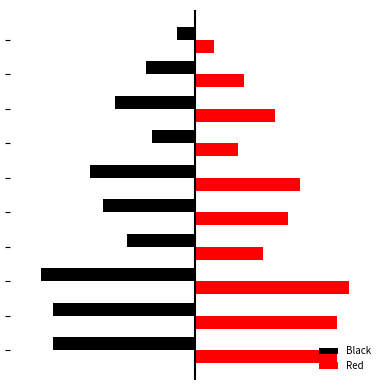

What are all the series names shown in the legend?

Black, Red